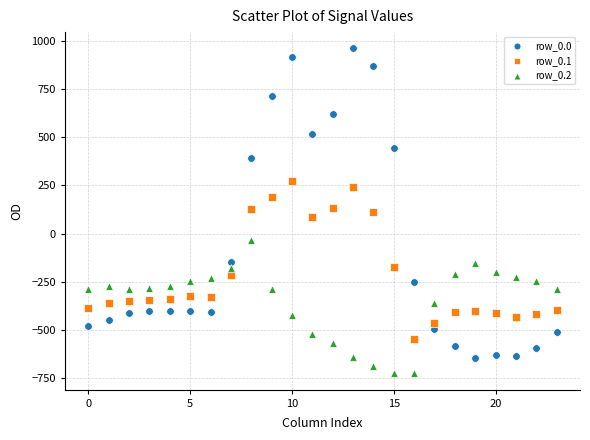

Which series has the largest Y range (max minus min)?

row_0.0